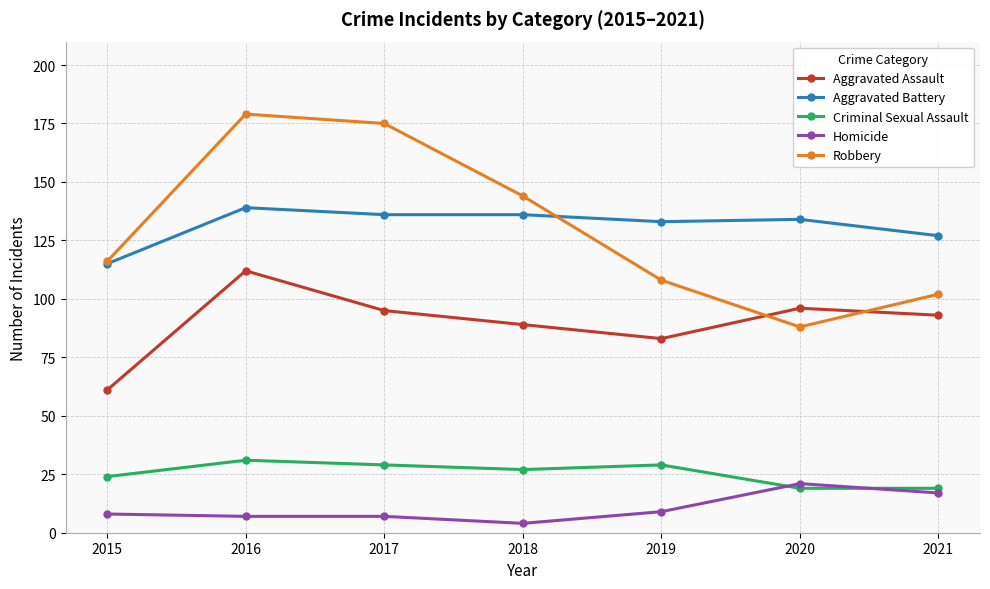

Is it true that Robbery equals 116 at 2015?

True